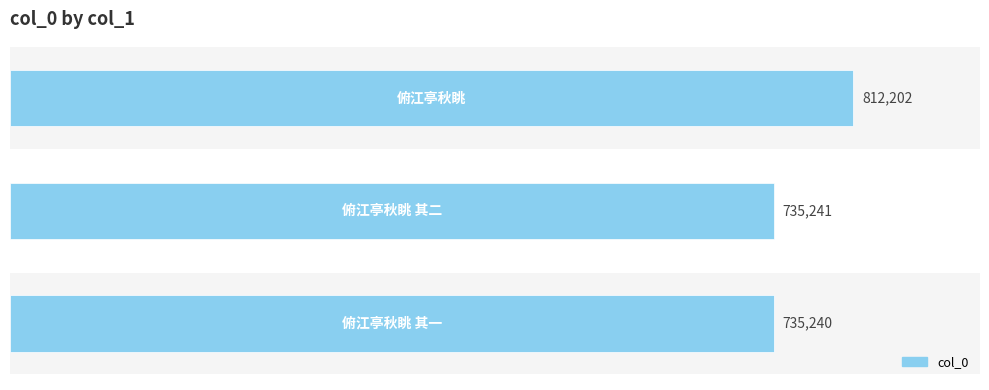

What is the minimum value shown in the chart?

735240